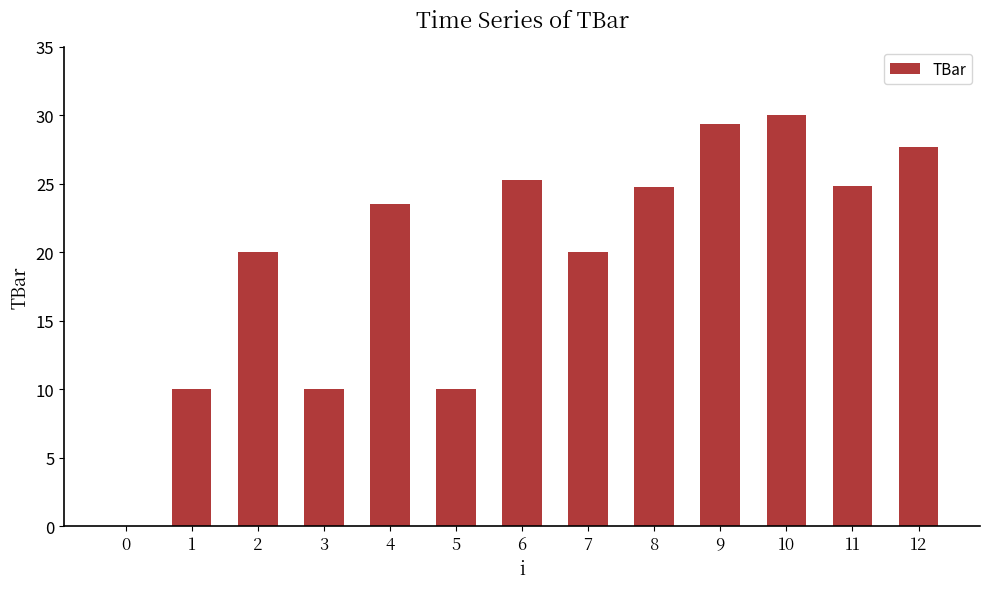

What is the greatest value displayed?

30.0